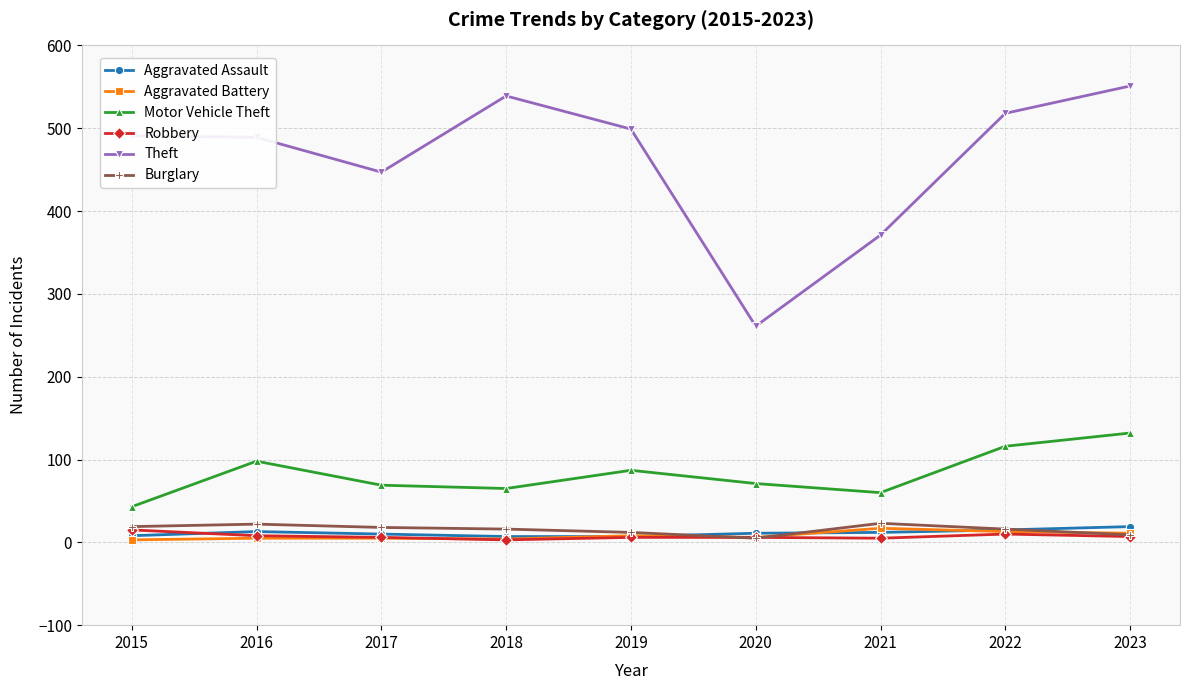

Which series has the largest total across all categories?

Theft